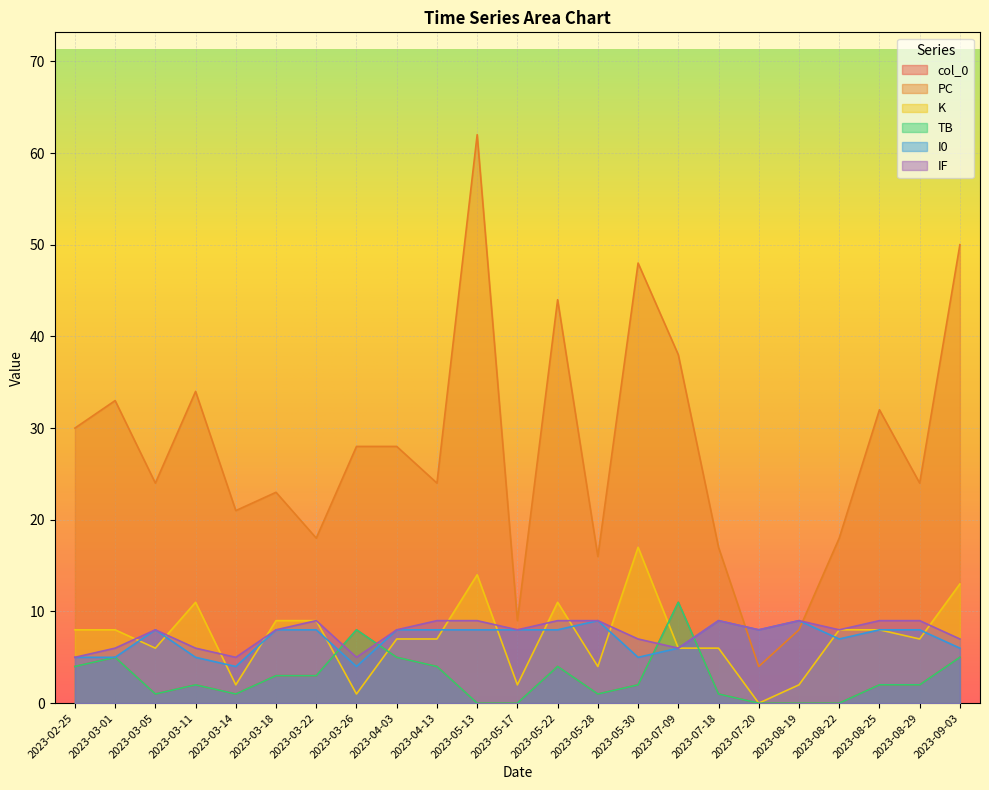

At which category is the sum across all series the highest?

2023-05-13